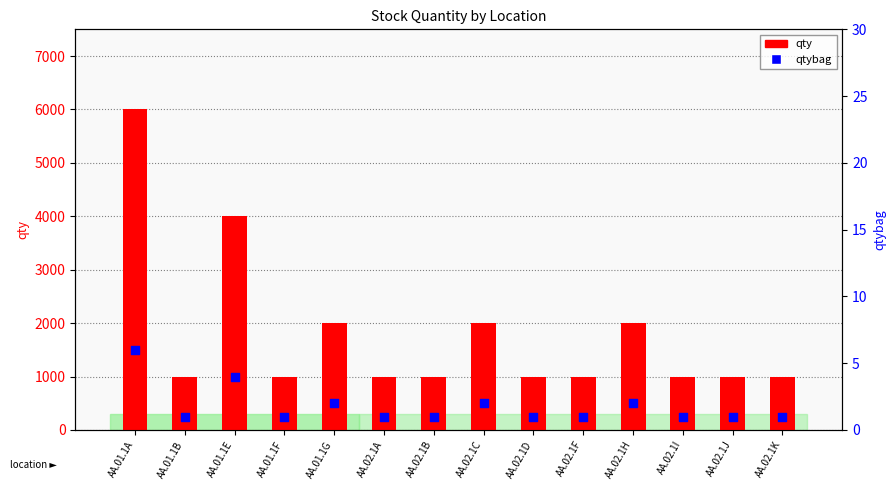

What are all the series names shown in the legend?

qty, qtybag